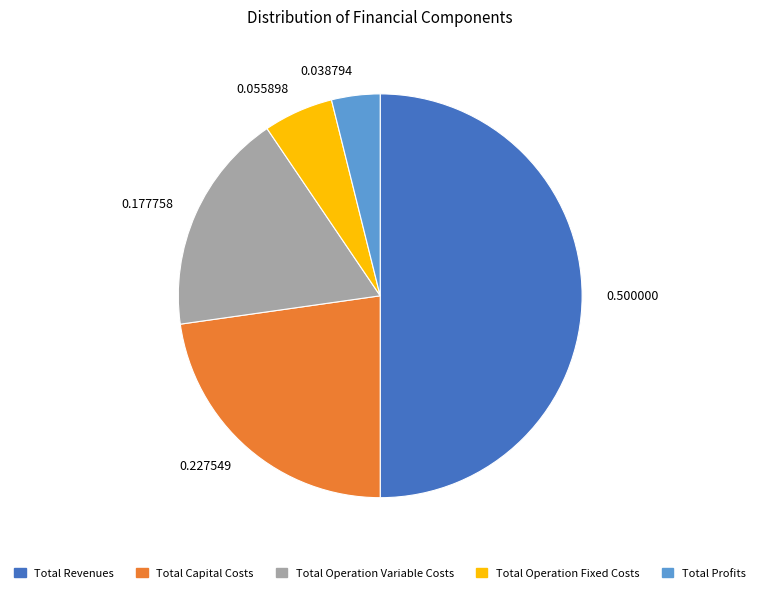

Rank the categories by value from lowest to highest.

0.038794, 0.055898, 0.177758, 0.227549, 0.500000